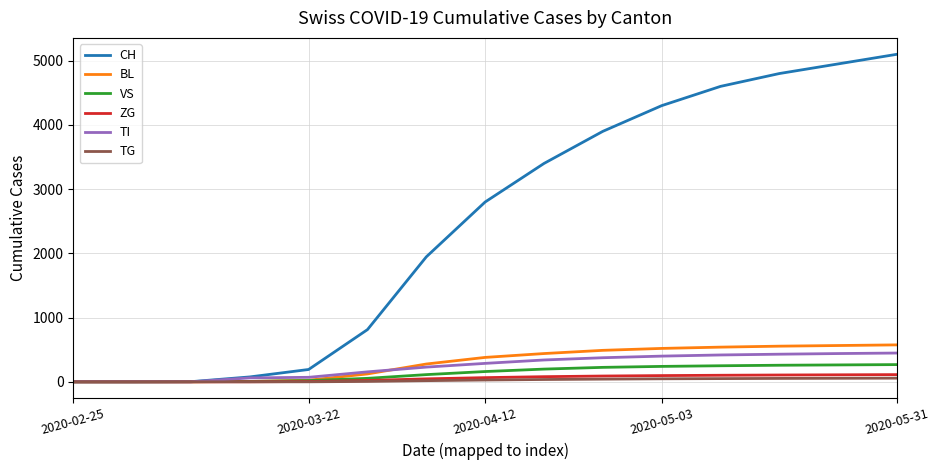

What is the sum of all TI values?

3653